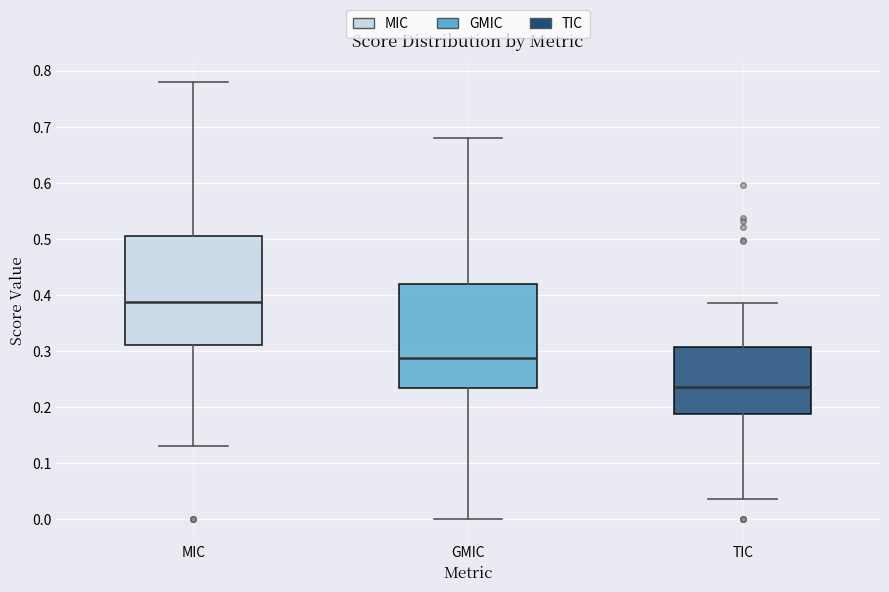

Reading left to right, transcribe this box plot: for each box, give where its median line is, the range the box spans, and where its two whiskers end, as read against the y-axis. The values are not printed on the chart, so give them approximately, as read against the axis.

MIC: median 0.39, box 0.31 to 0.51, whiskers 0.13 to 0.78
GMIC: median 0.29, box 0.23 to 0.42, whiskers 0.00 to 0.68
TIC: median 0.24, box 0.19 to 0.31, whiskers 0.04 to 0.39